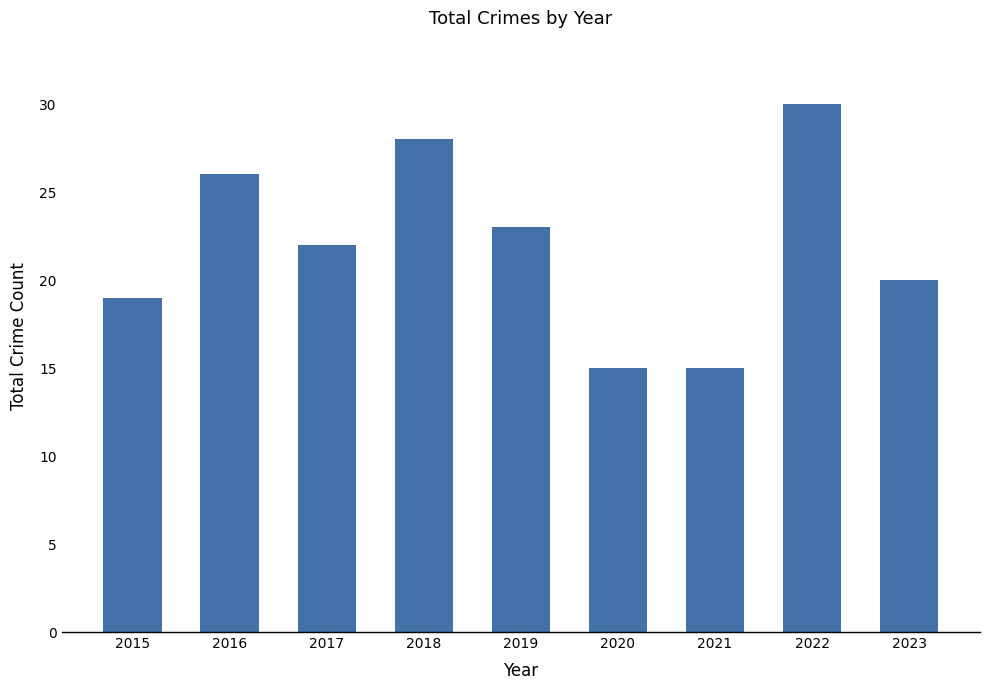

Approximately how many times larger is the value at 2016 compared to 2022?

0.9